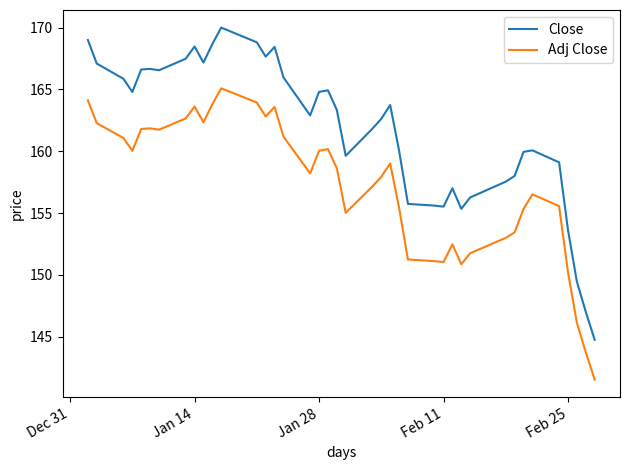

What is the greatest value displayed?

170.0